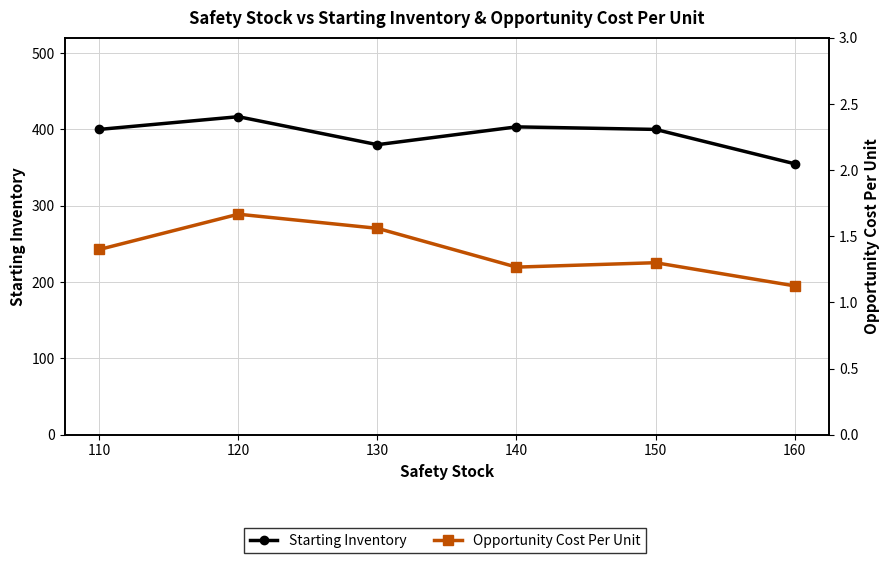

What is the difference between the highest and lowest values at 120?

415.0